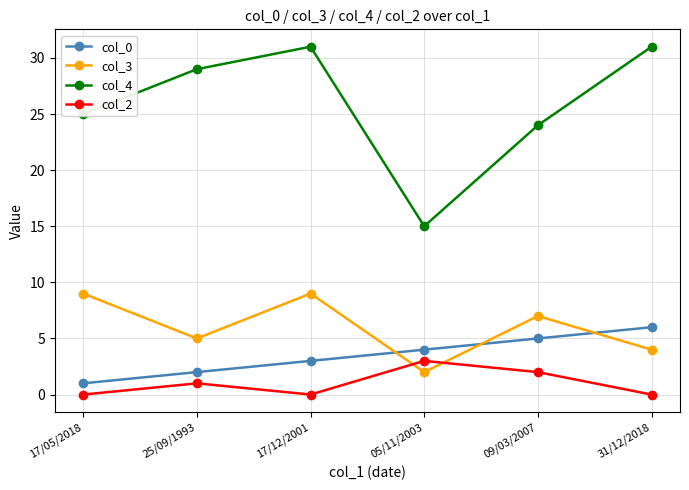

Which series has the widest spread of values?

col_4